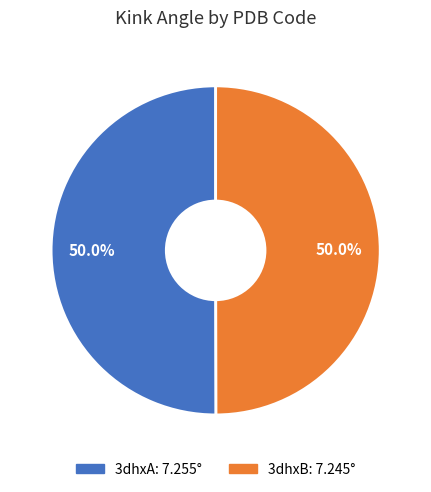

Approximately how many times larger is the value at 3dhxA compared to 3dhxB?

1.0